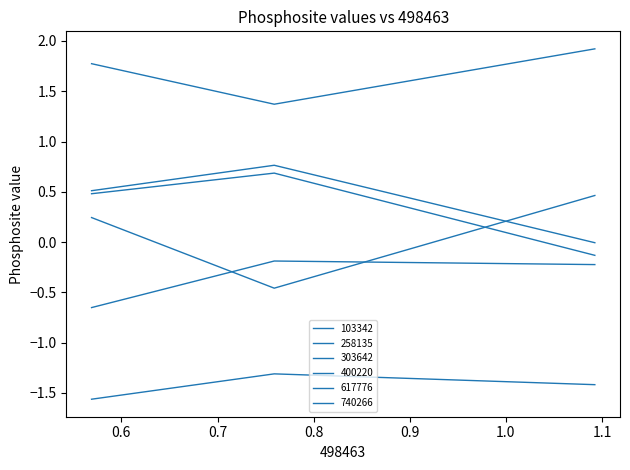

How many lines are shown in the chart?

6